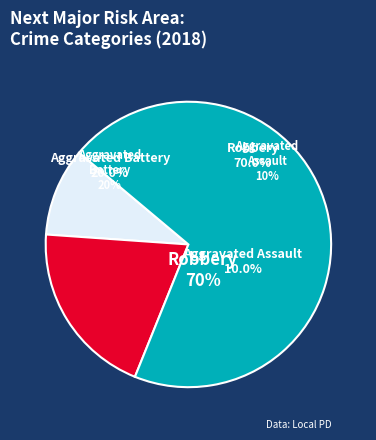

Which slice is the smallest?

Aggravated Assault